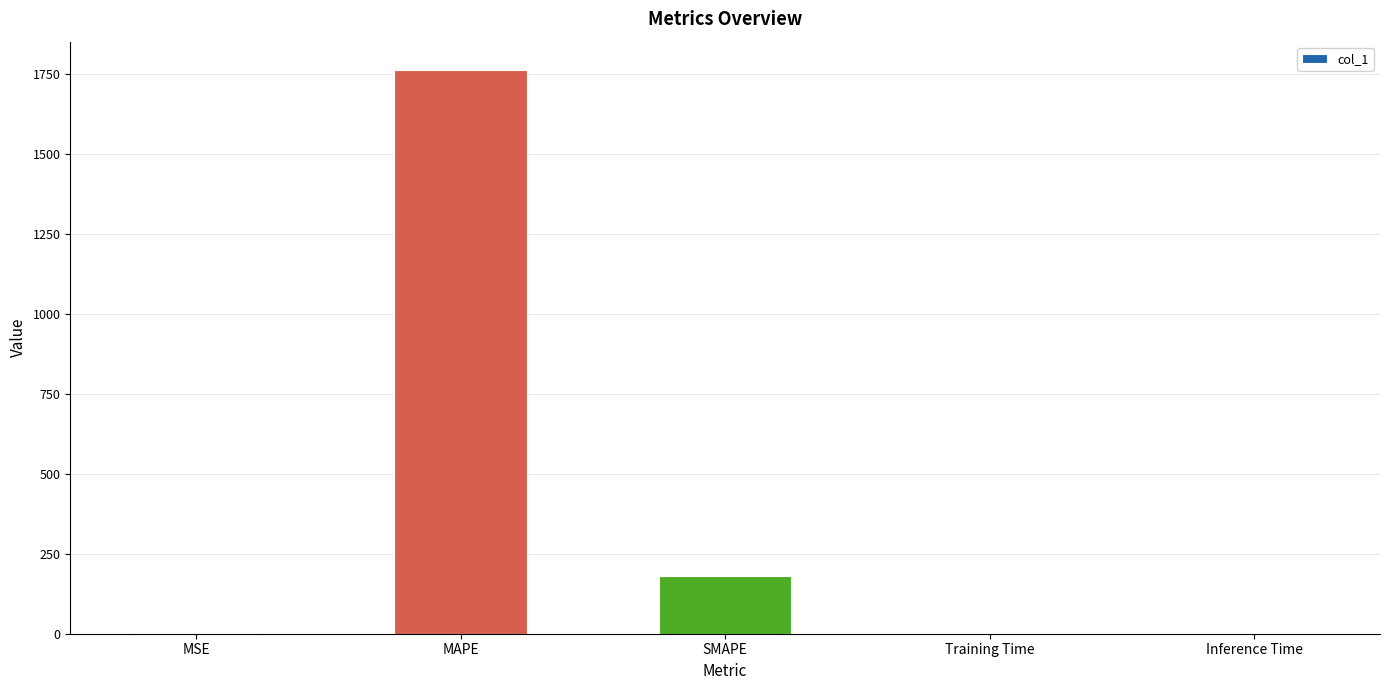

What value does the data have at SMAPE?

179.6